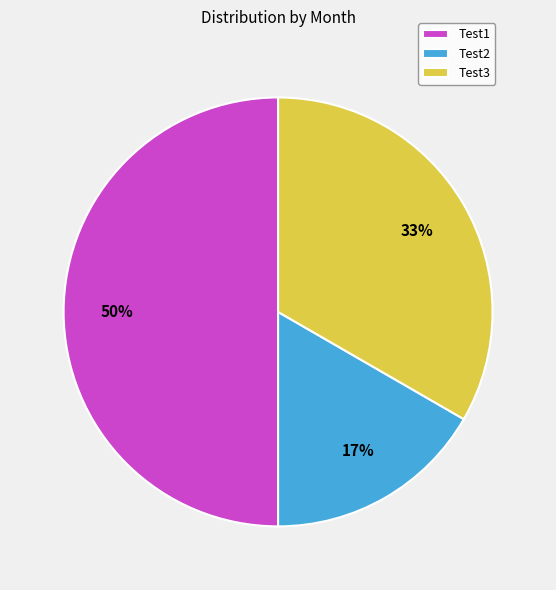

To the nearest percent, what portion does Test3 represent?

33%